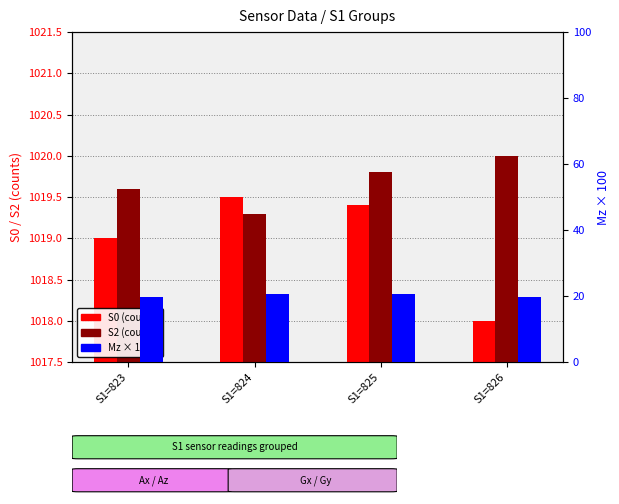

How many groups of bars are there?

4